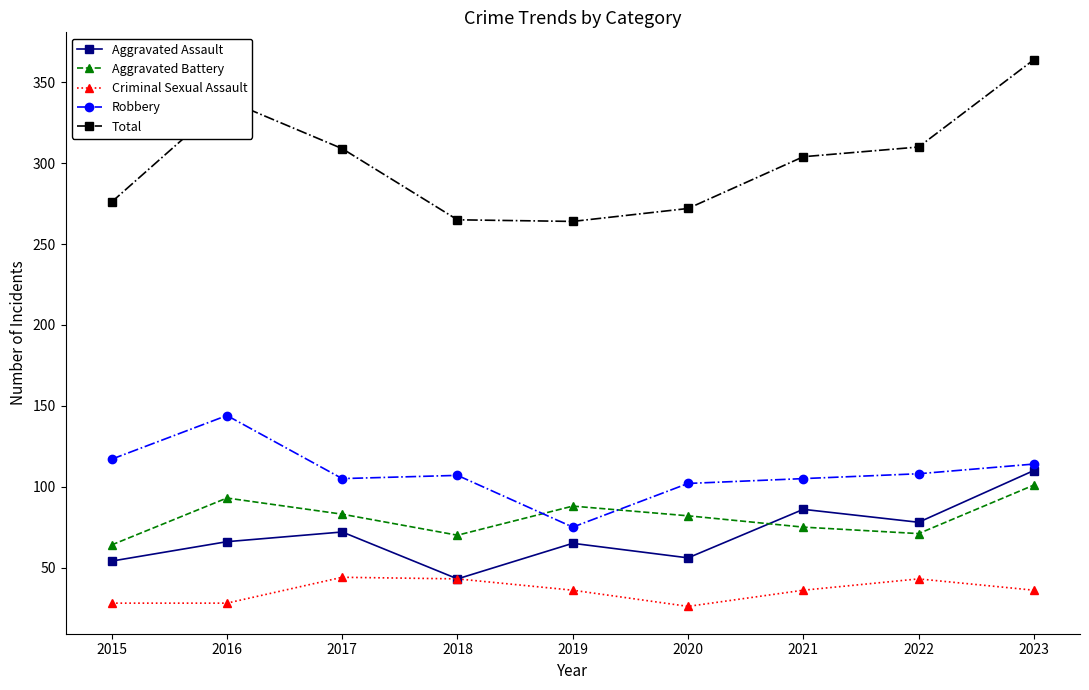

At 2017, list the series in order from smallest to largest.

Criminal Sexual Assault, Aggravated Assault, Aggravated Battery, Robbery, Total